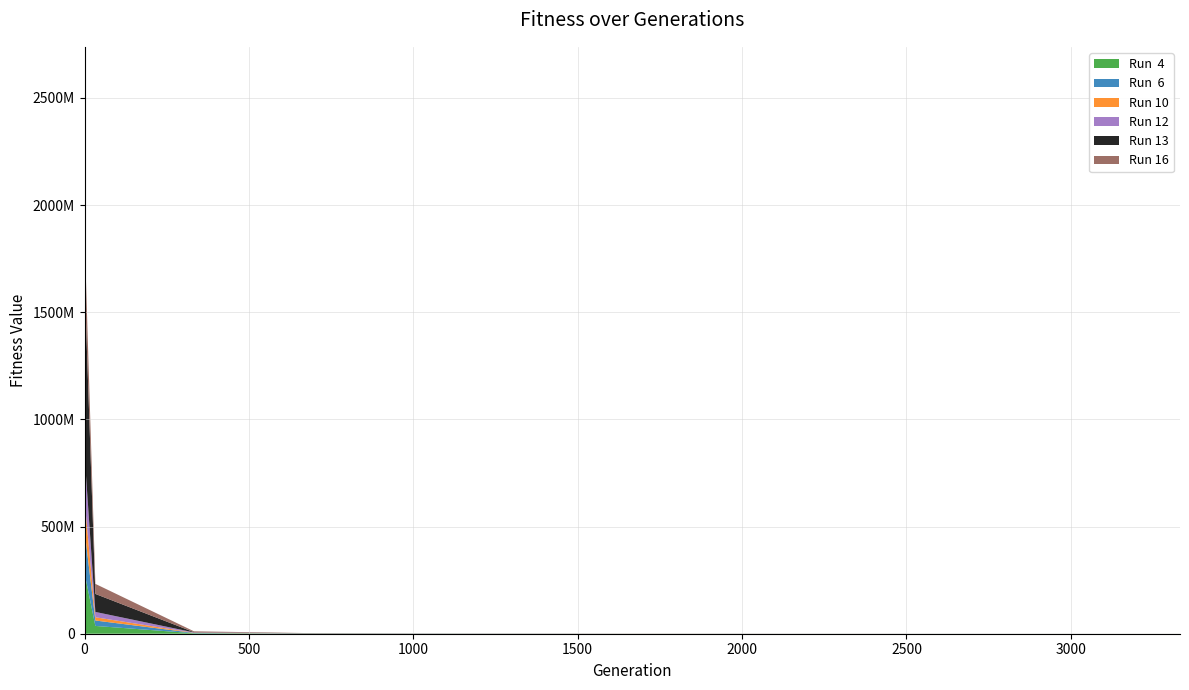

Reading left to right, extract all data points from this chart.

Run  4: 363858574.4	260979517.1	36322305.8	2241641.7	899265.7	397893.8	224382.7	171842.0	152030.4	132036.4	122649.7	79692.5	25930.5
Run  6: 267939023.4	183433818.5	25356079.0	1417792.1	384492.1	362577.3	237508.3	103828.5	87158.5	54969.5	52412.9	26500.6	26408.5
Run 10: 146846963.0	131313463.5	15147715.8	916424.6	259431.1	124407.1	122997.6	98029.0	56462.7	53350.6	19749.8	13713.8	13461.8
Run 12: 273261681.7	193693618.3	24870499.1	1528857.4	629278.4	336416.9	170021.7	117405.9	94049.6	62636.0	56484.5	19053.2	16746.2
Run 13: 846250642.2	746368522.1	83962725.4	1061568.6	615003.1	260278.6	256159.3	116629.5	98952.0	58871.1	42805.4	42605.2	13570.6
Run 16: 709780613.2	200753002.4	46942737.7	4063938.9	520537.5	359024.8	278066.2	273984.5	233352.2	148240.7	111214.3	68785.6	49815.3